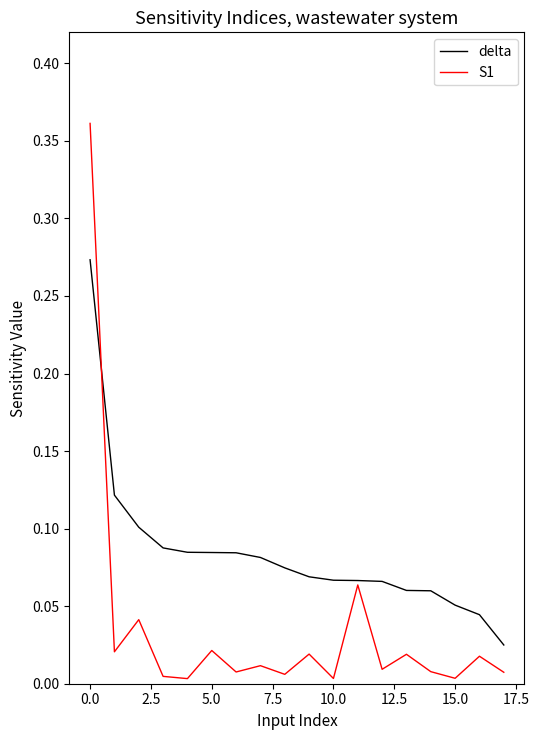

Rank the series by their maximum value, from lowest to highest.

delta, S1